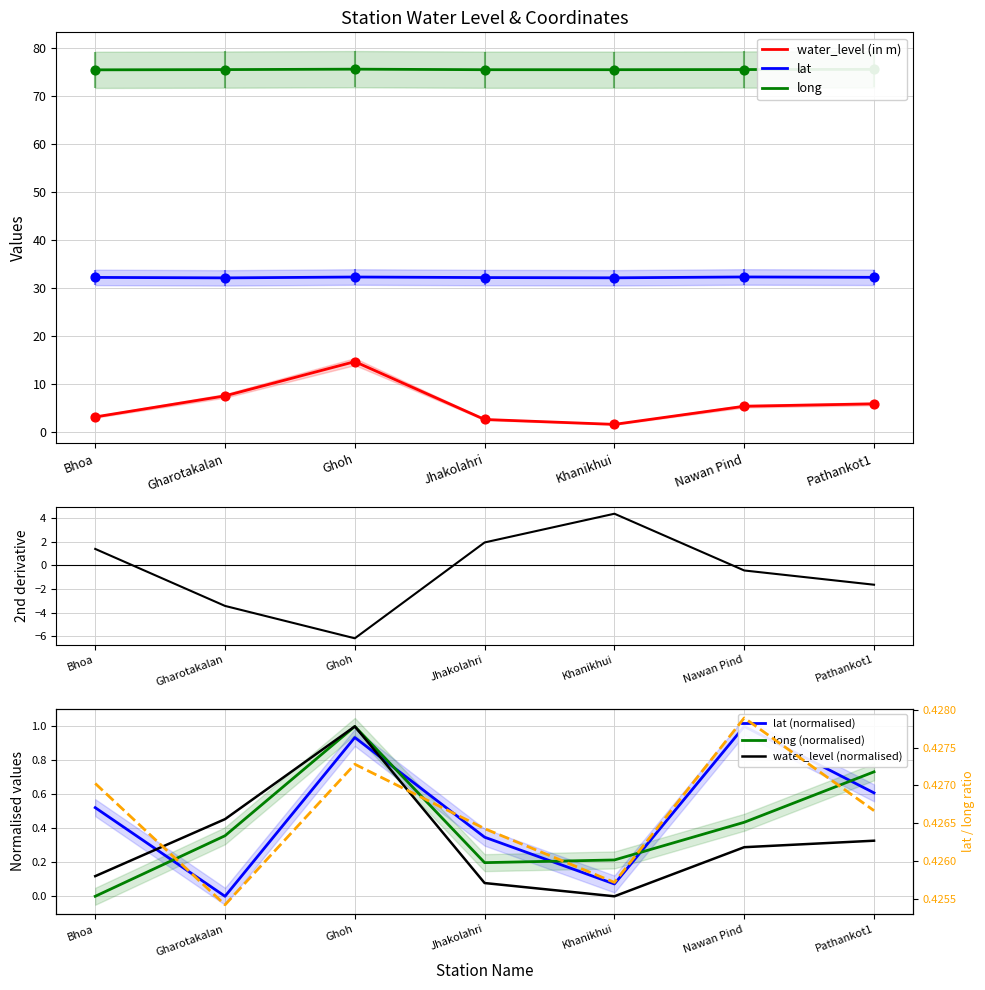

At which category is the sum across all series the highest?

Ghoh